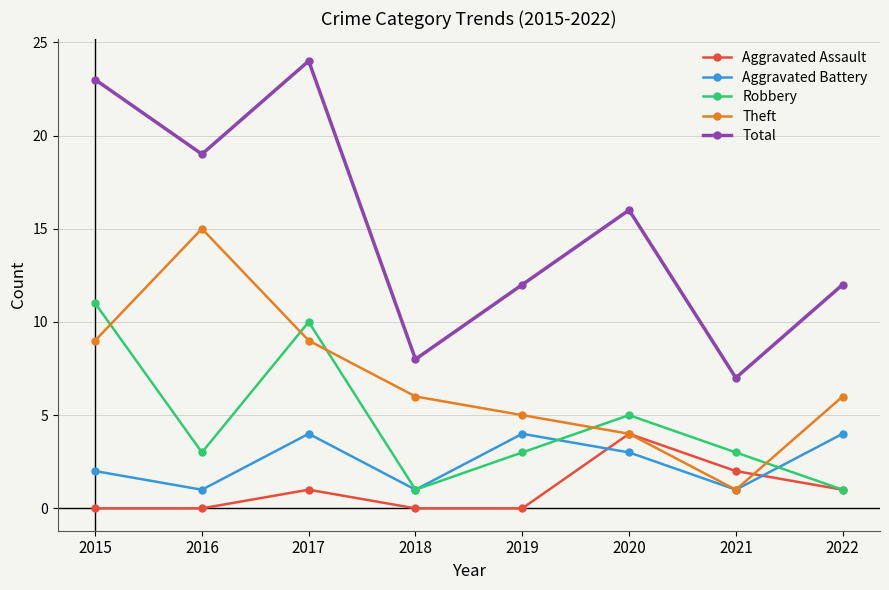

How many interior local valleys does the Robbery series have?

2